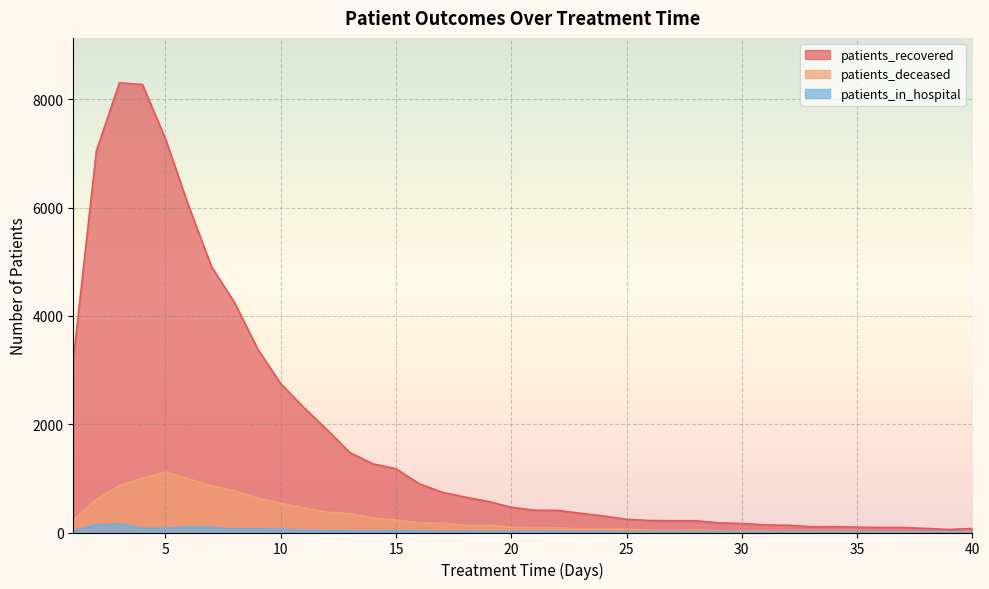

Count the number of data series in this chart.

3